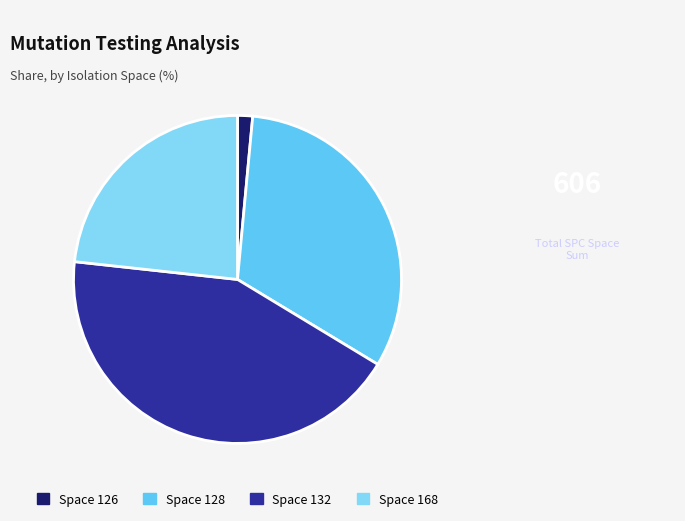

Count the number of slices in the pie.

4